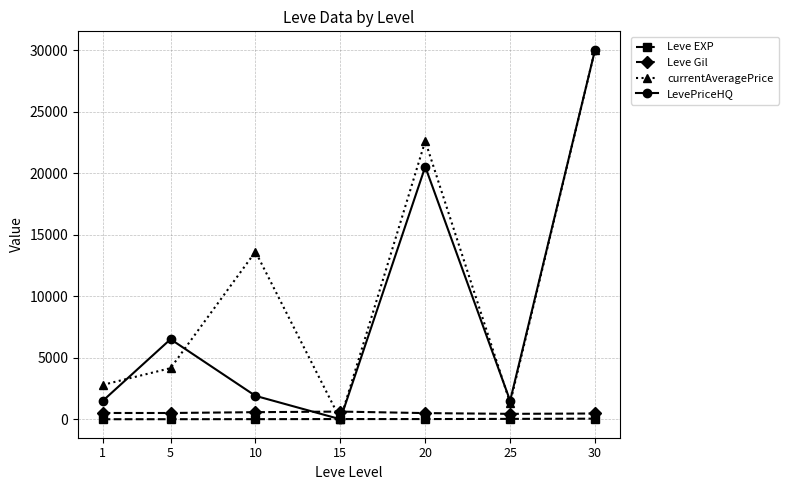

Is the value of Leve Gil at 15 greater than the value of currentAveragePrice at 30?

No